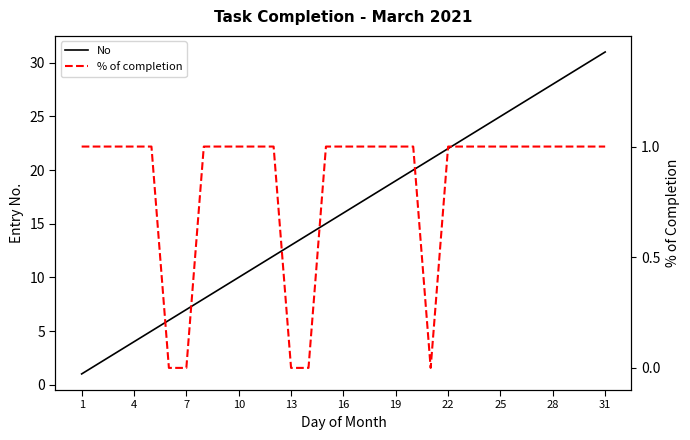

Is it true that No equals 5 at 7?

False